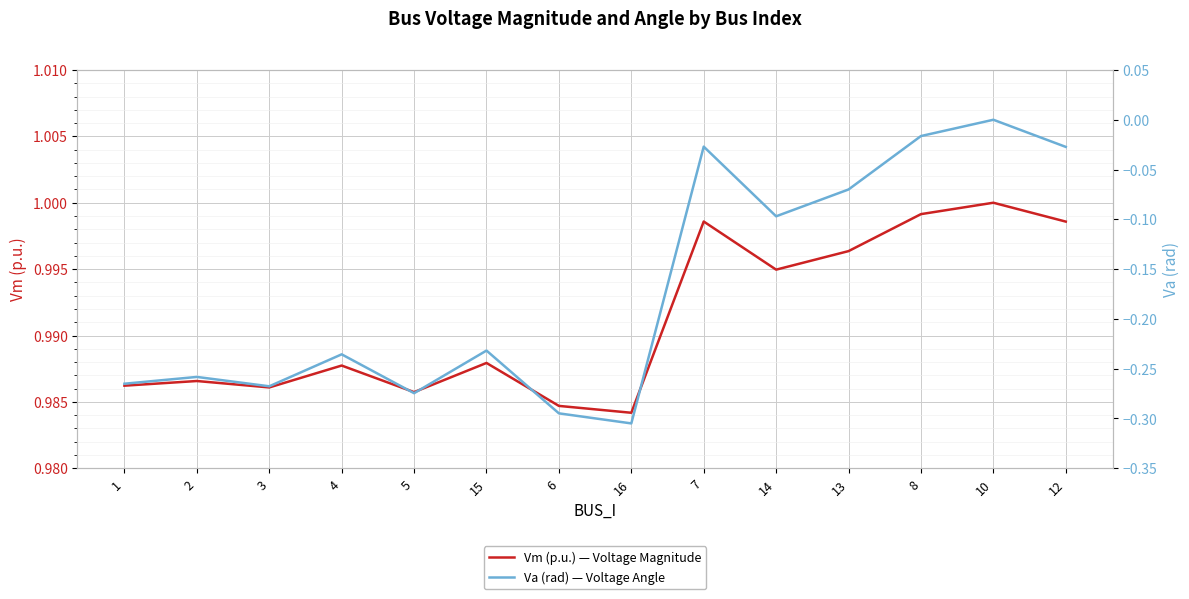

True or false: Vm (p.u.) — Voltage Magnitude and Va (rad) — Voltage Angle cross at least once.

False